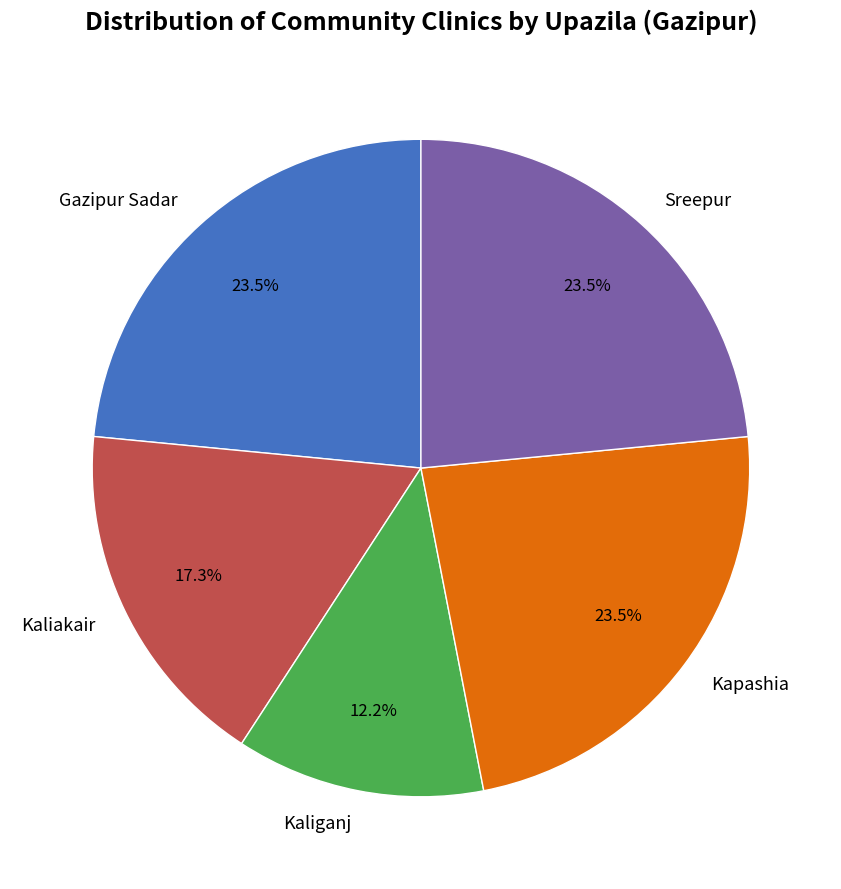

Between Kaliganj and Kaliakair, which is larger?

Kaliakair